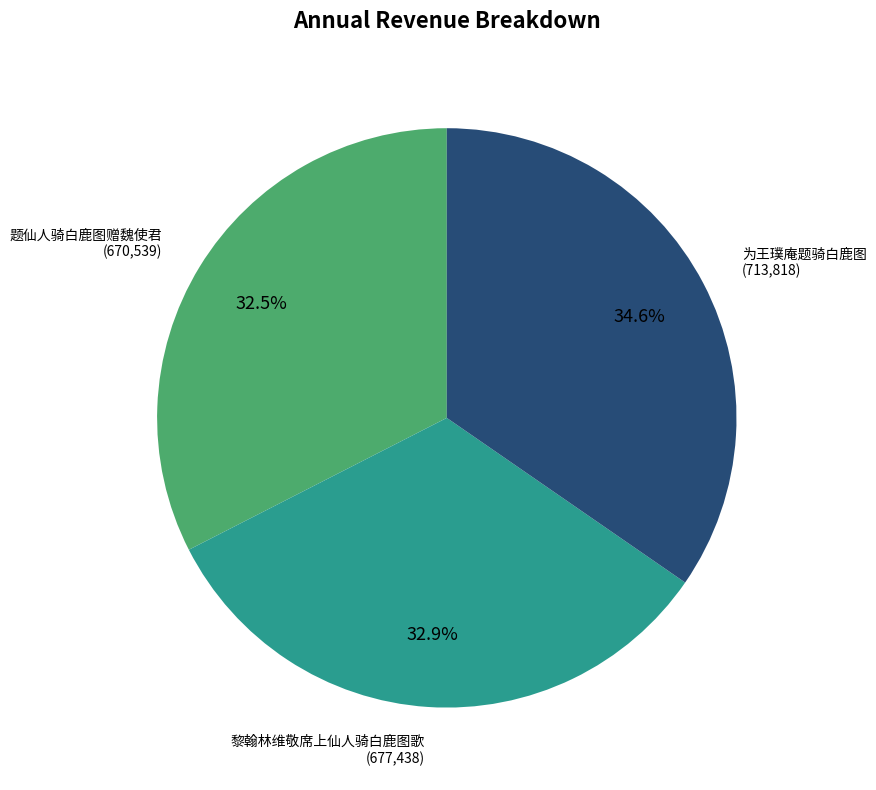

Is there a majority slice in this chart?

No